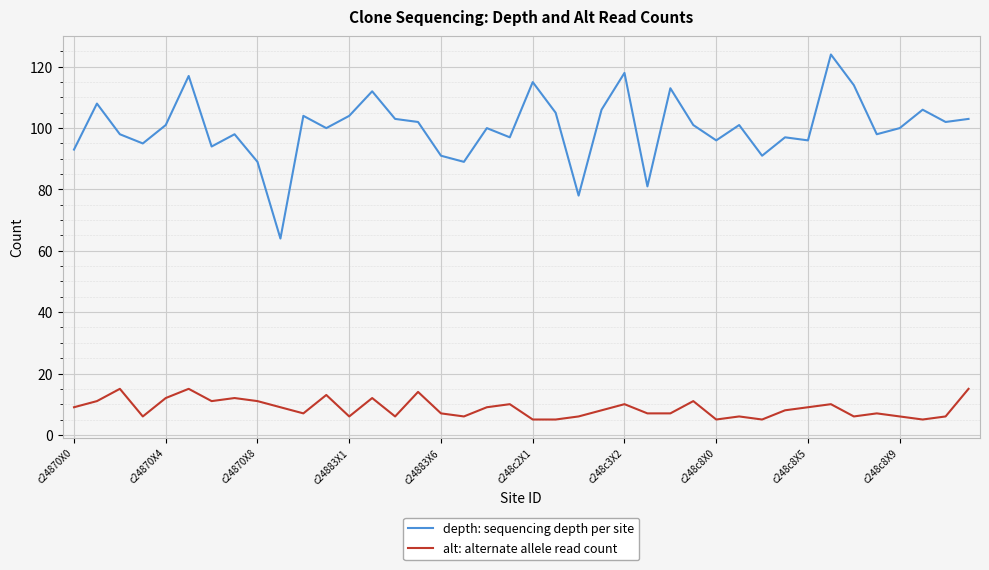

What is the minimum value for depth: sequencing depth per site?

64